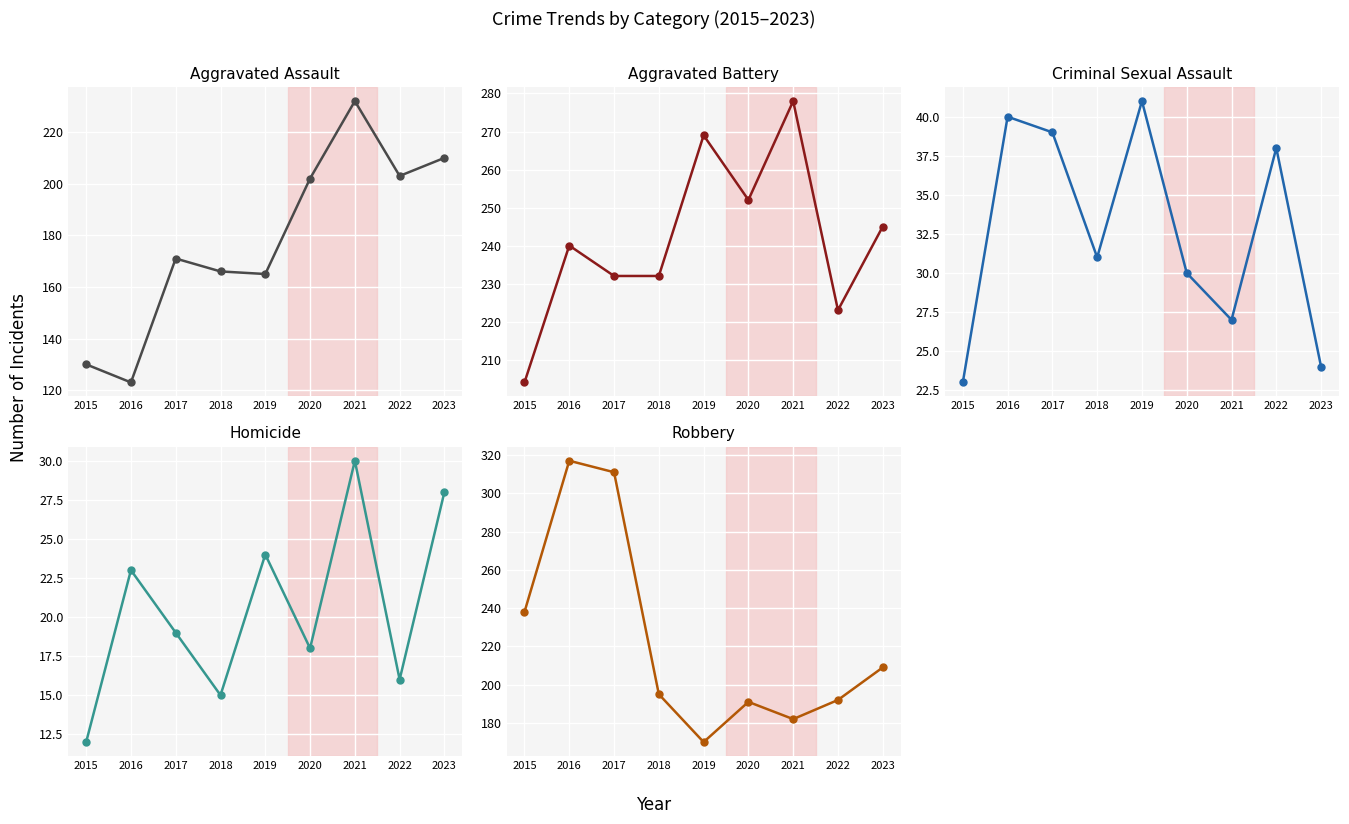

At which label is Aggravated Assault closest to 177?

2017